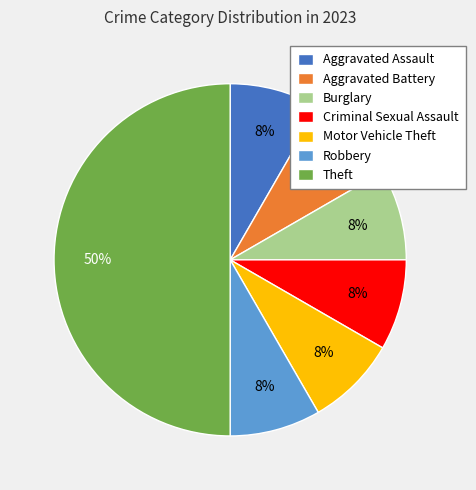

How many segments does this pie chart have?

7